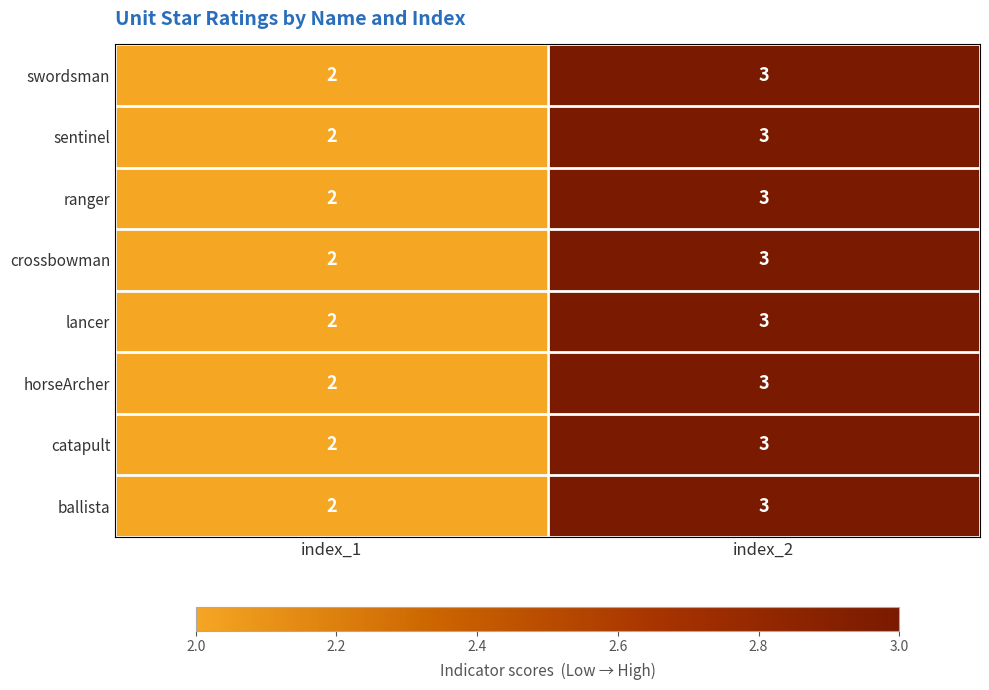

Reading left to right, list all the values displayed in this chart.

swordsman: index_1=2	index_2=3
sentinel: index_1=2	index_2=3
ranger: index_1=2	index_2=3
crossbowman: index_1=2	index_2=3
lancer: index_1=2	index_2=3
horseArcher: index_1=2	index_2=3
catapult: index_1=2	index_2=3
ballista: index_1=2	index_2=3